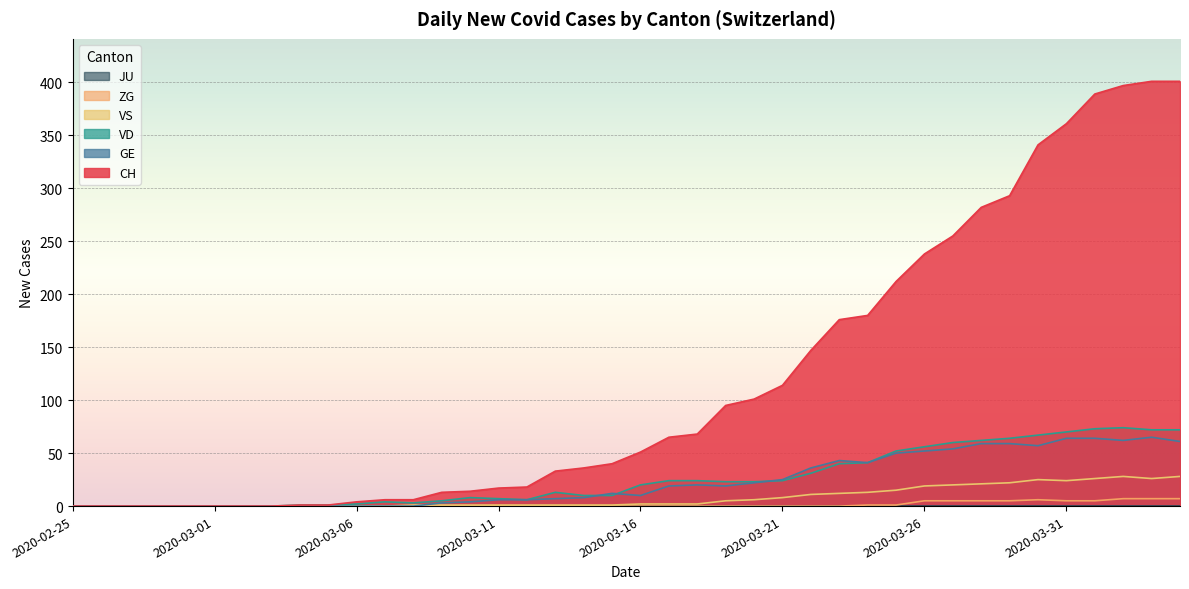

What position from the right is 2020-04-04?

1